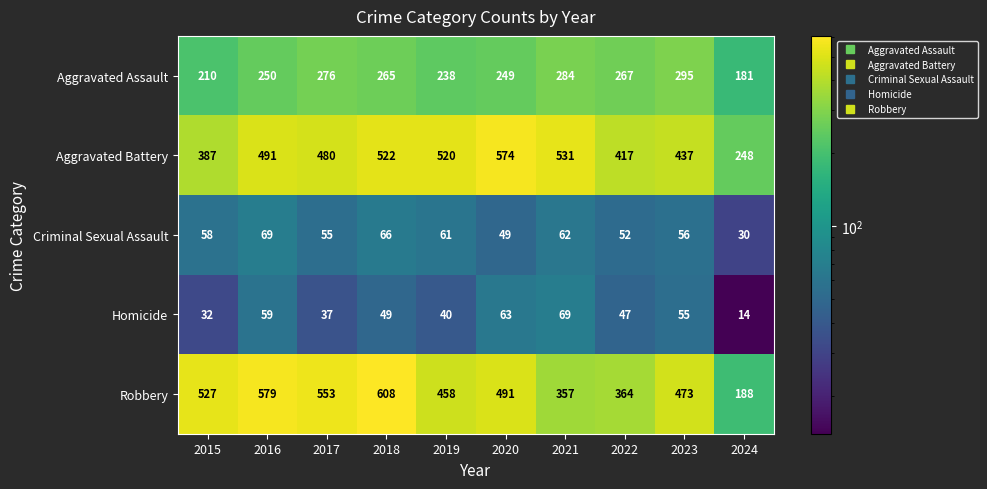

Rank the series at 2021 from lowest to highest value.

Criminal Sexual Assault, Homicide, Aggravated Assault, Robbery, Aggravated Battery